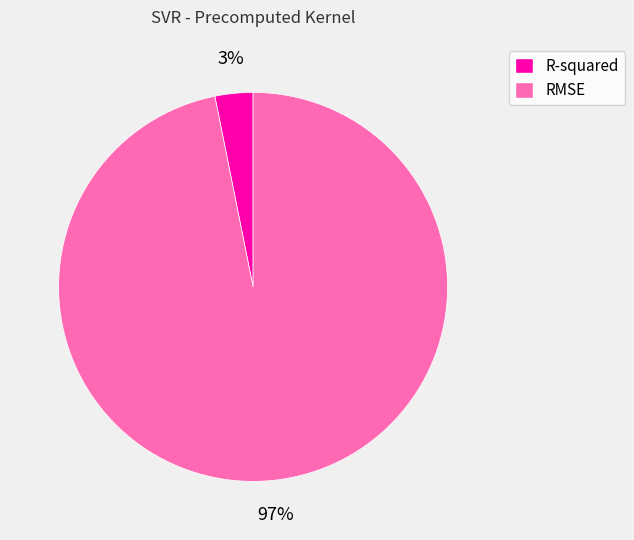

How many segments does this pie chart have?

2